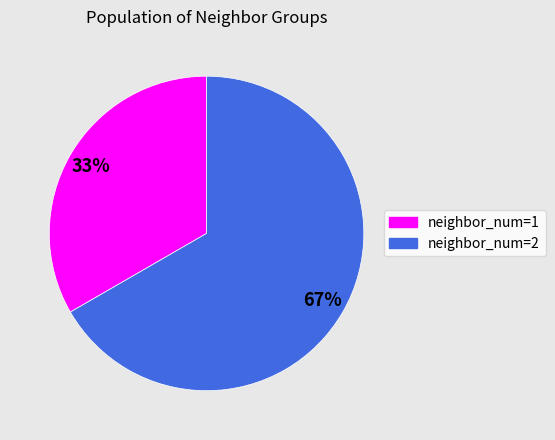

Do neighbor_num=1 and neighbor_num=2 together represent more than half of the pie?

Yes